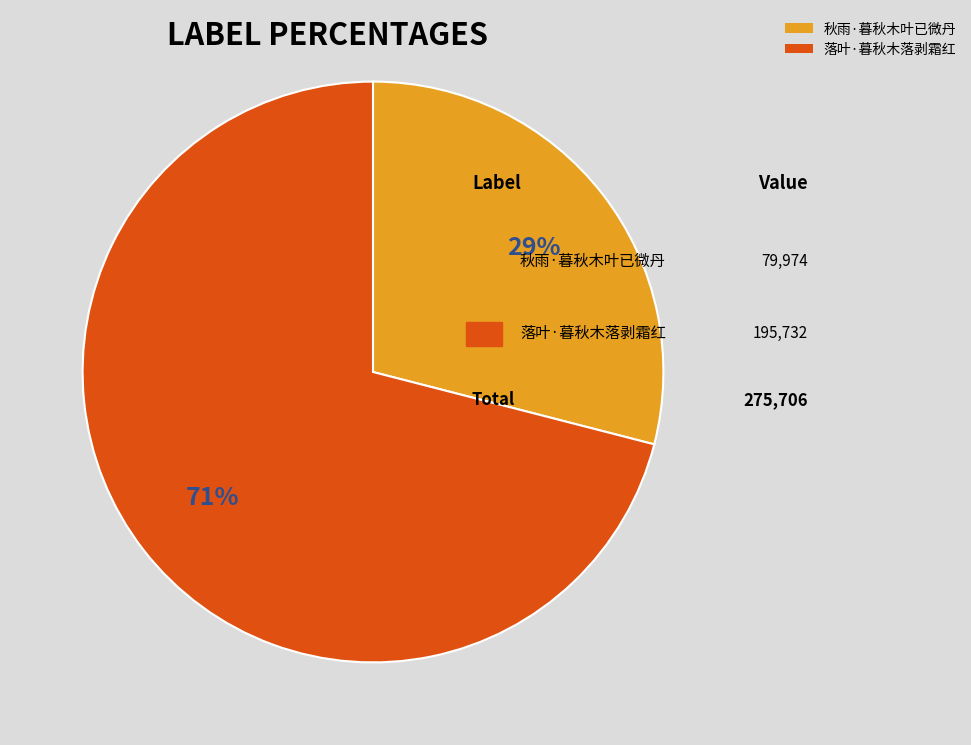

Is the sum of 落叶·暮秋木落剥霜红 and 秋雨·暮秋木叶已微丹 greater than half?

Yes